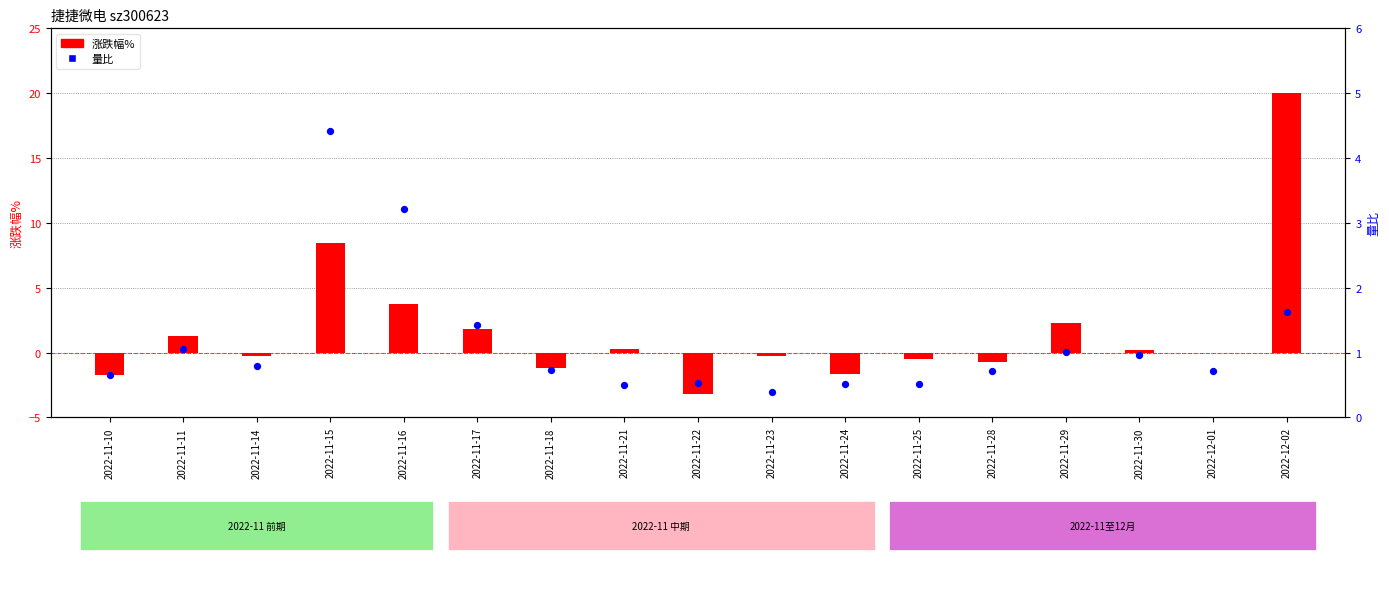

What are all the series names shown in the legend?

涨跌幅%, 量比